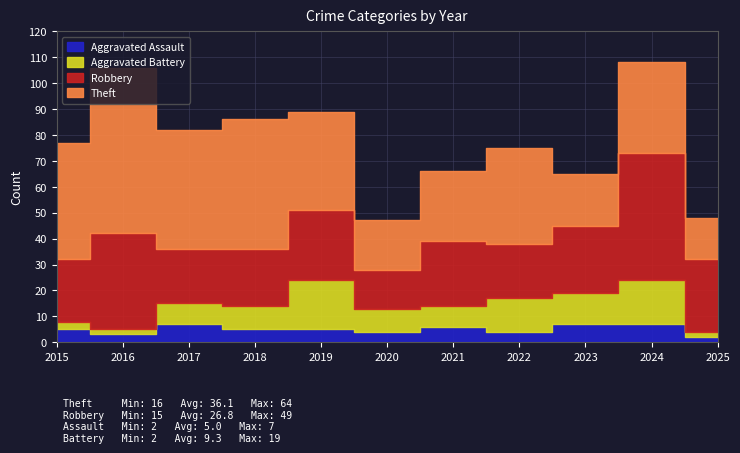

The value of Theft at 2015 is 68. True or false?

False